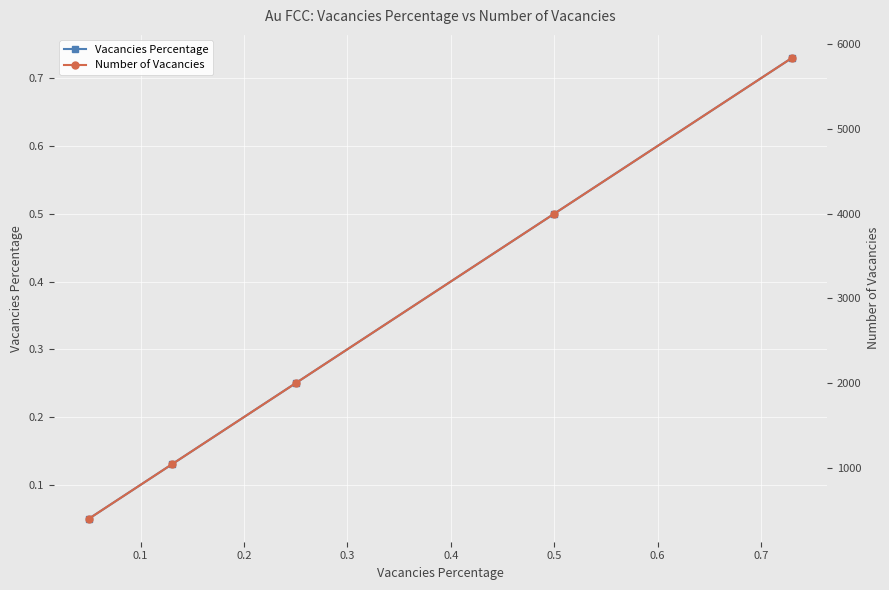

True or false: Vacancies Percentage and Number of Vacancies intersect in this chart.

False